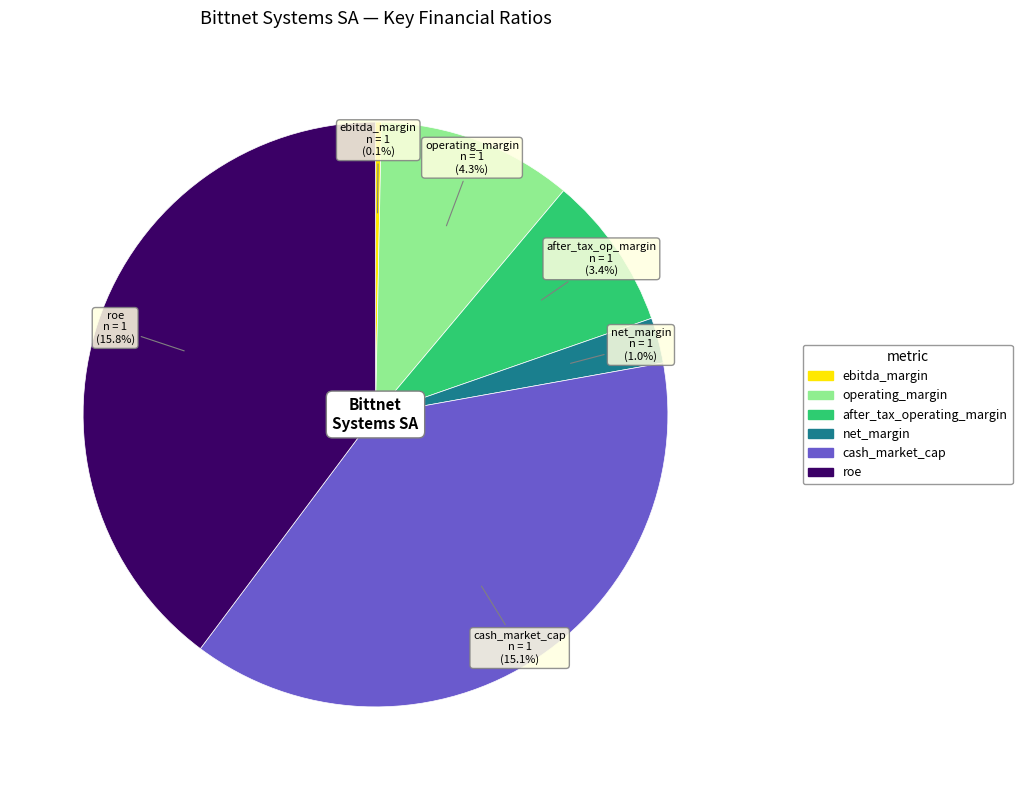

Which series changed the most between ebitda_margin and operating_margin?

ebitda_margin